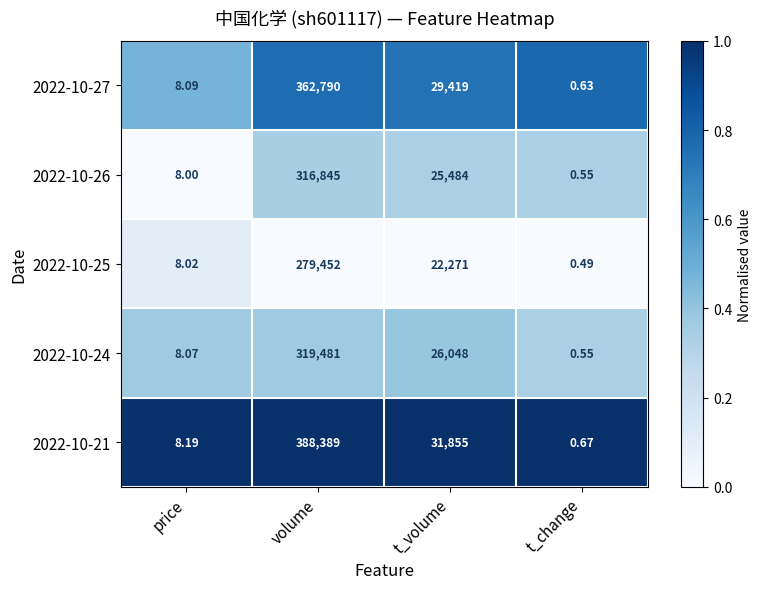

At which category is the sum across all series the highest?

volume